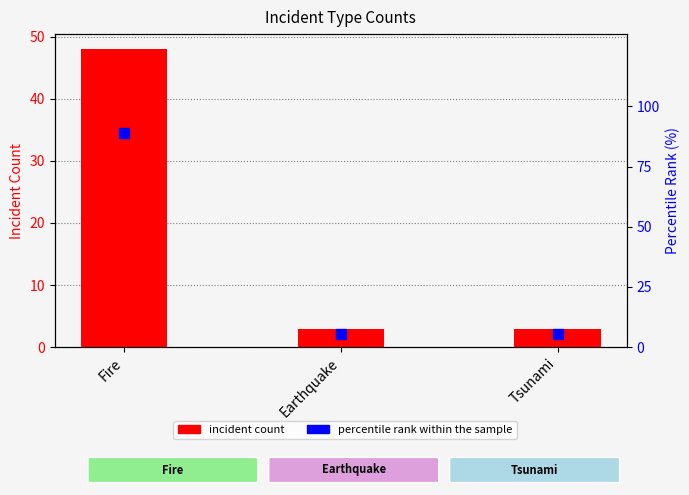

At which category is the sum across all series the highest?

Fire